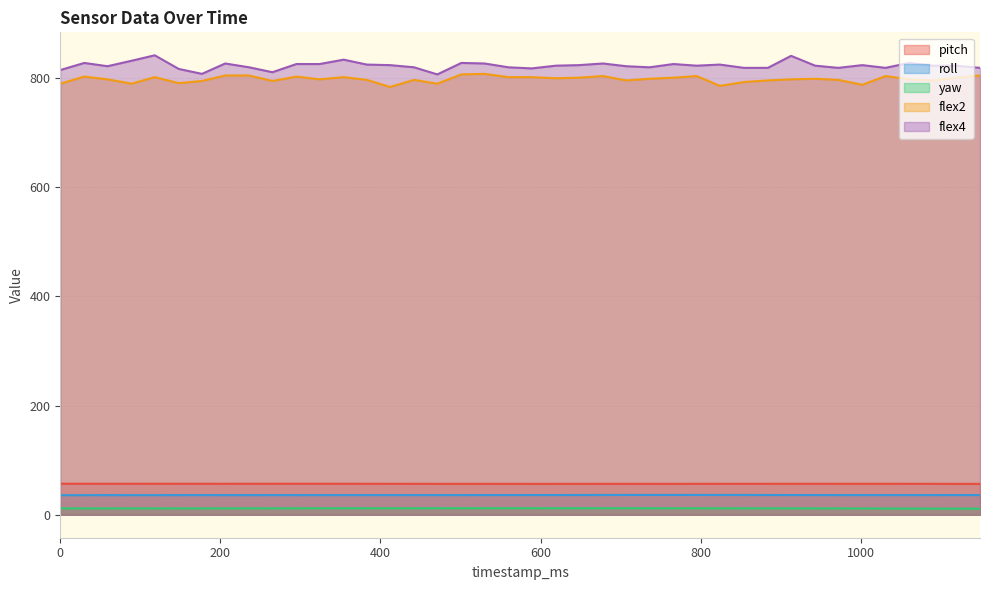

Read the yaw value at 118.

11.6